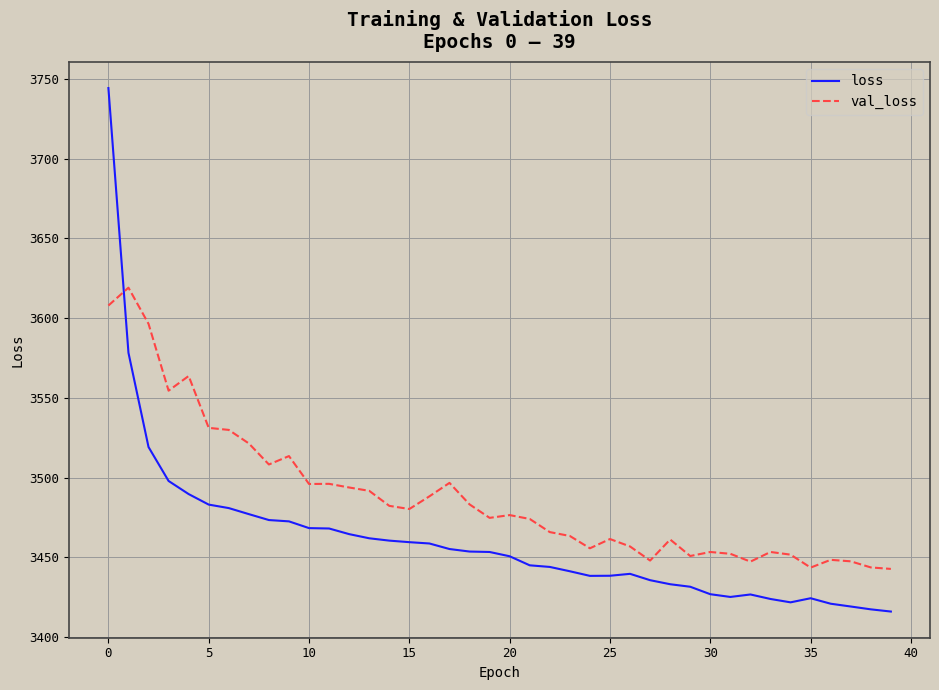

True or false: val_loss and loss cross at least once.

True